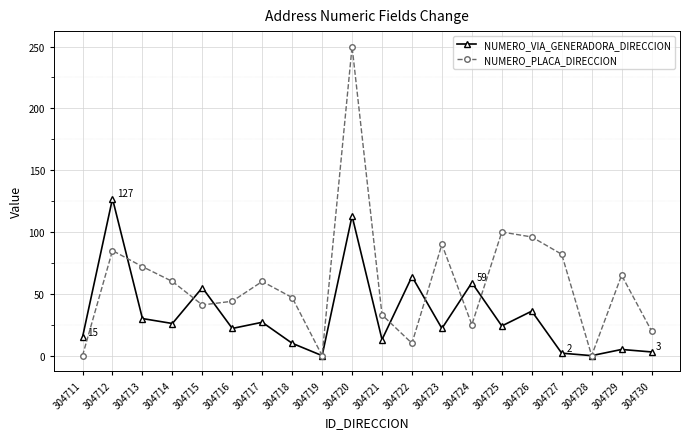

At which label is NUMERO_VIA_GENERADORA_DIRECCION closest to 63?

304722